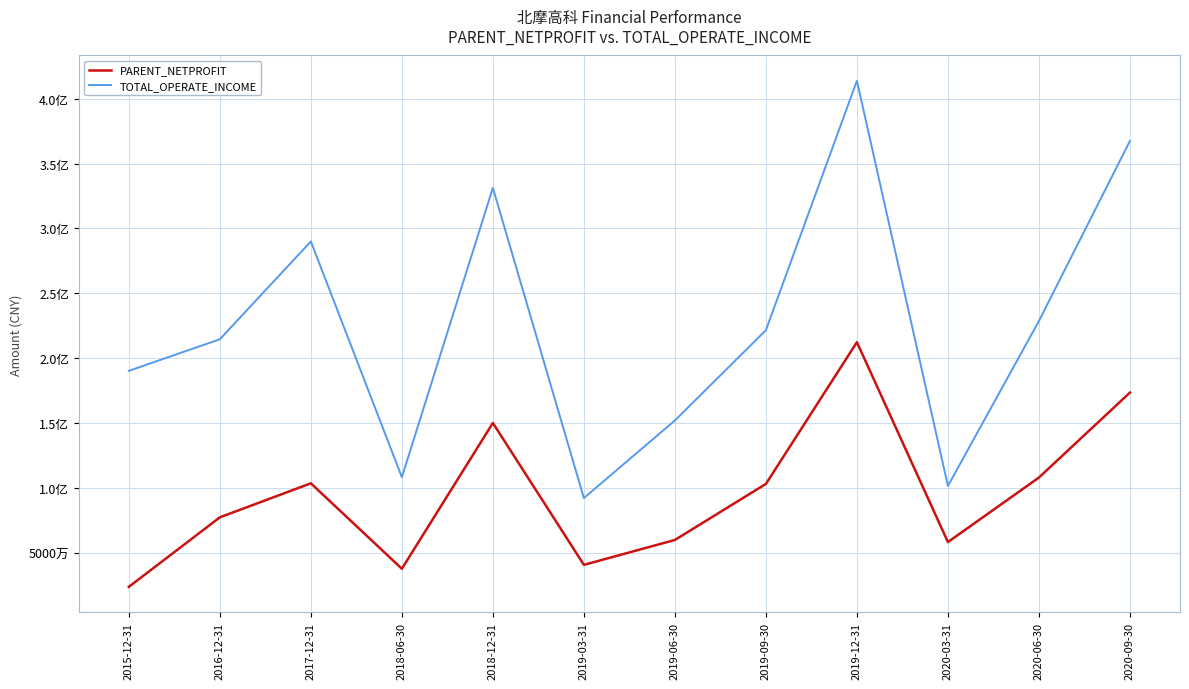

The TOTAL_OPERATE_INCOME series shows 60285429.0 at 2019-03-31. True or false?

False